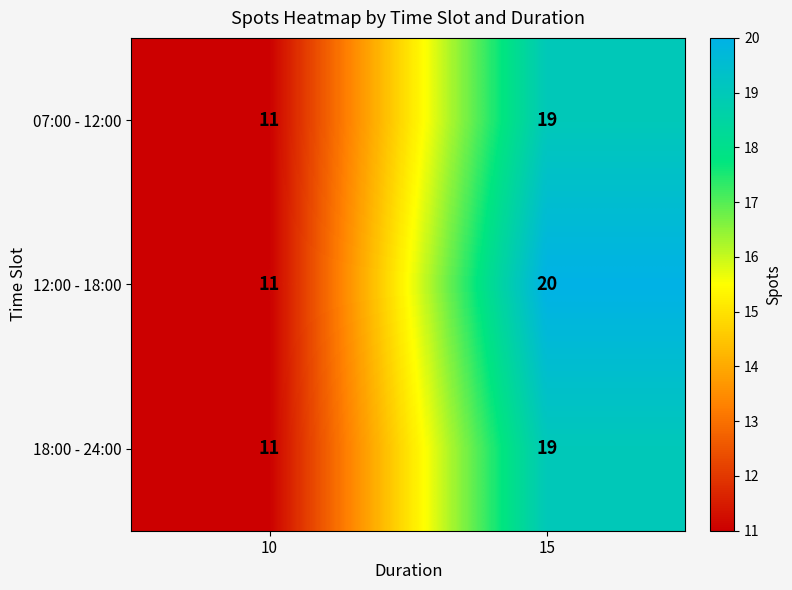

What is the maximum value shown in the chart?

20